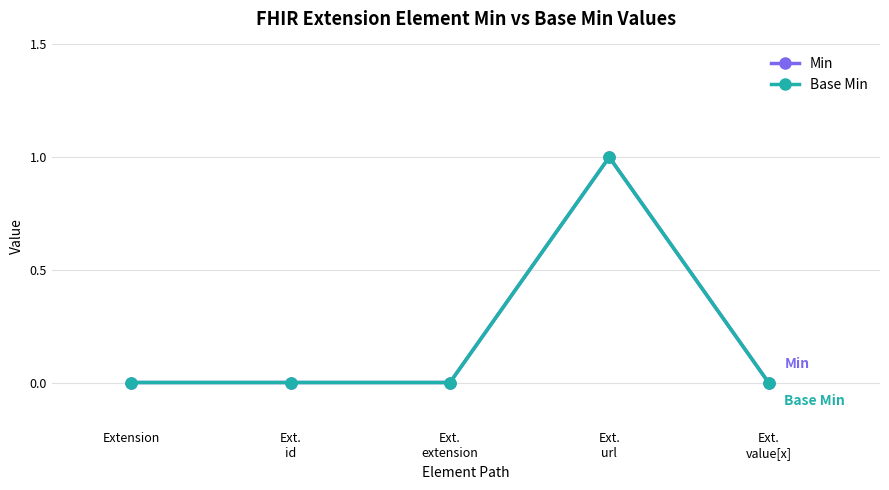

How many lines are shown in the chart?

2